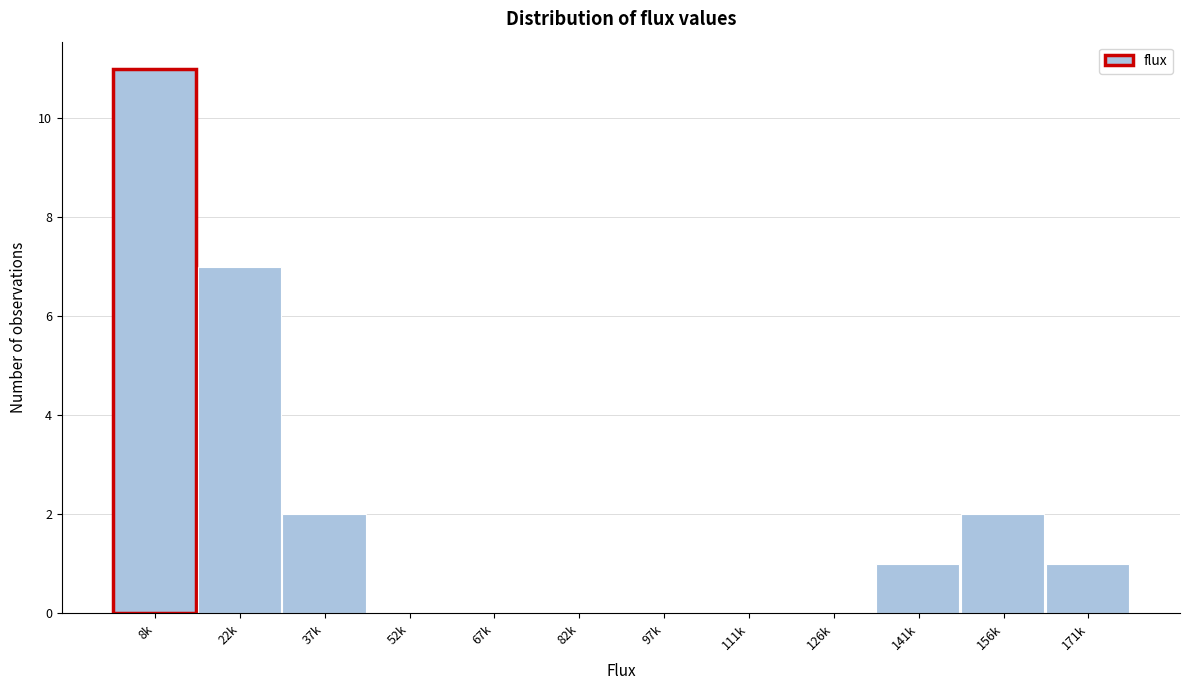

Reading left to right, transcribe all the data shown in this chart.

8k=11	22k=7	37k=2	52k=0	67k=0	82k=0	97k=0	111k=0	126k=0	141k=1	156k=2	171k=1